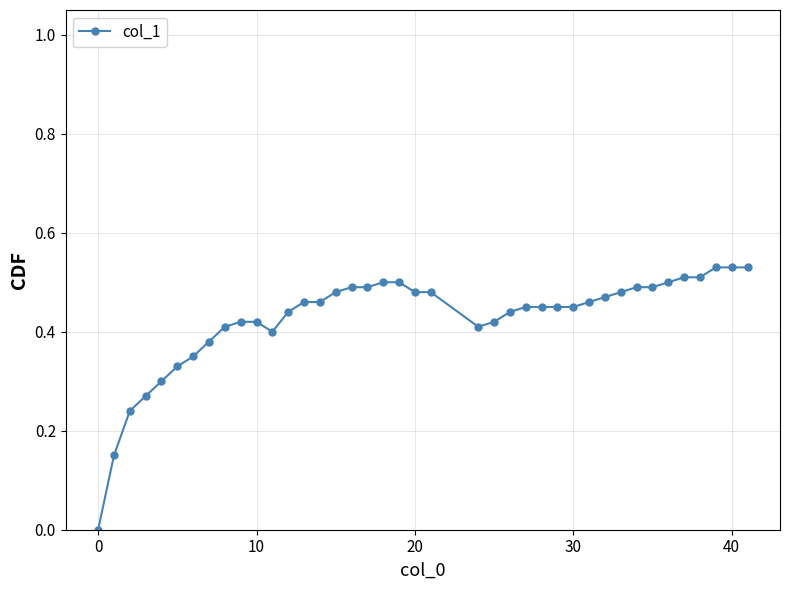

What is the sum of all values?

17.0